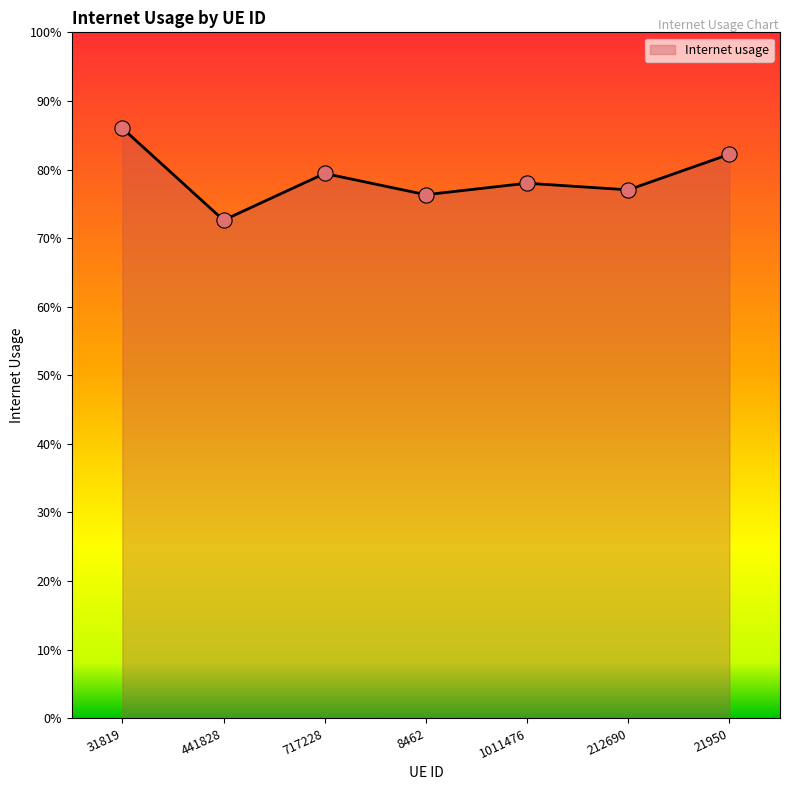

Is this an area chart (filled region under the line)?

Yes